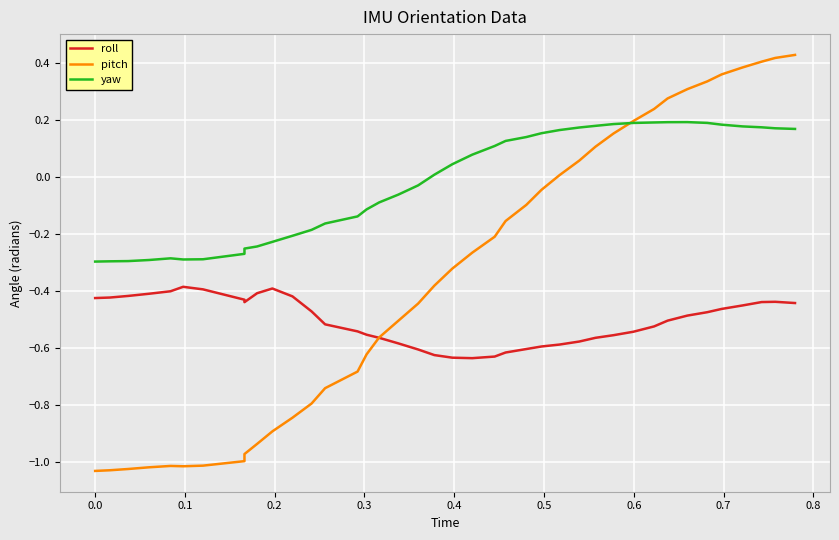

What are all the series names shown in the legend?

roll, pitch, yaw